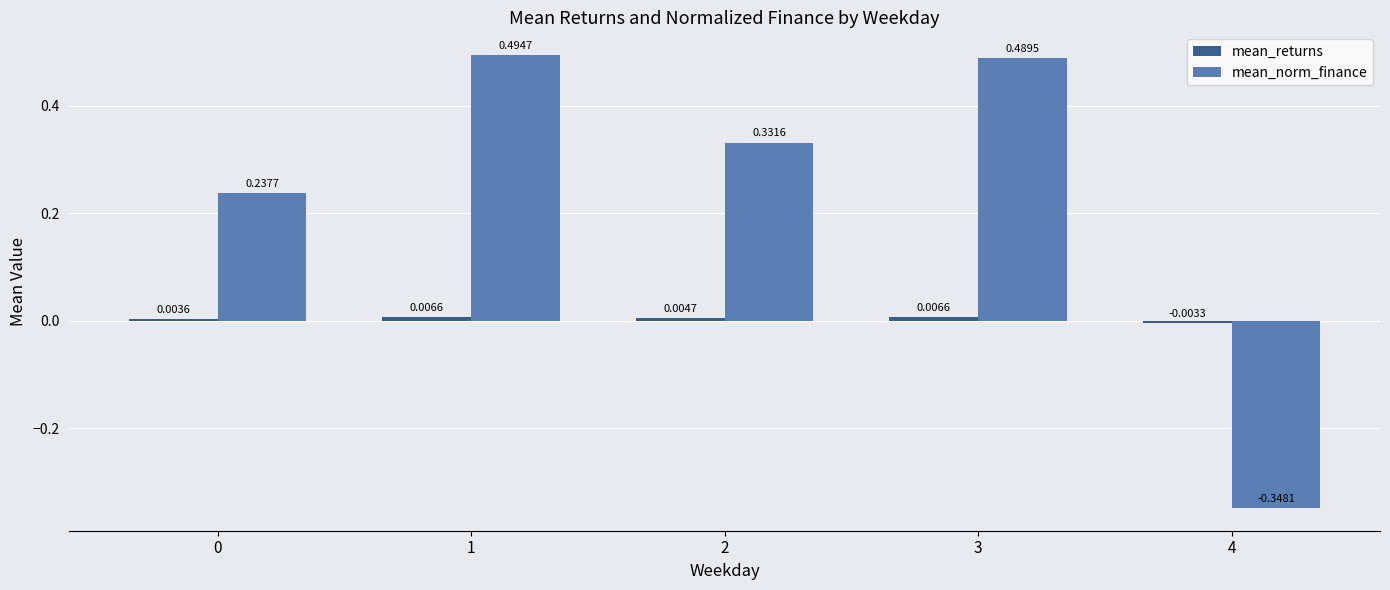

Between 0 and 3, which series saw the biggest shift?

mean_norm_finance